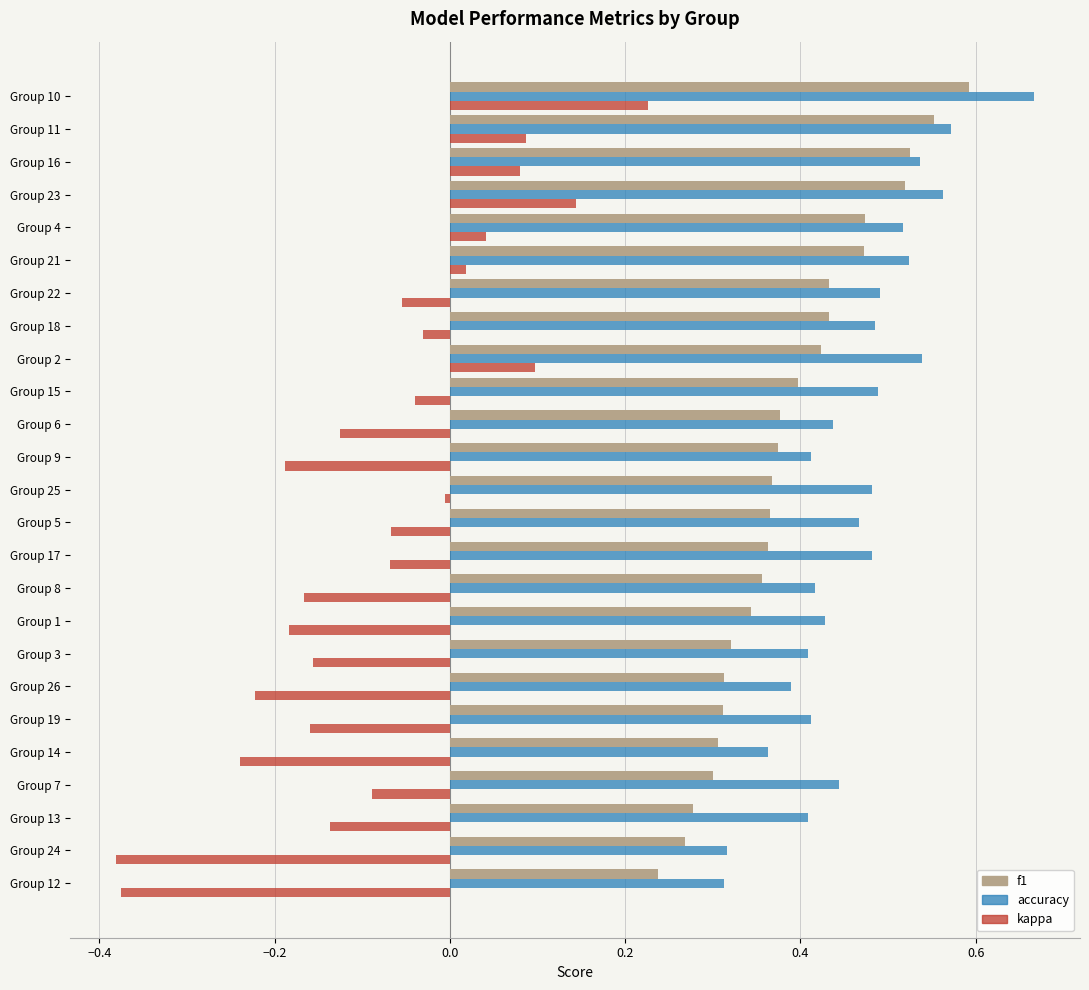

Which category has the highest value in the kappa series?

Group 10